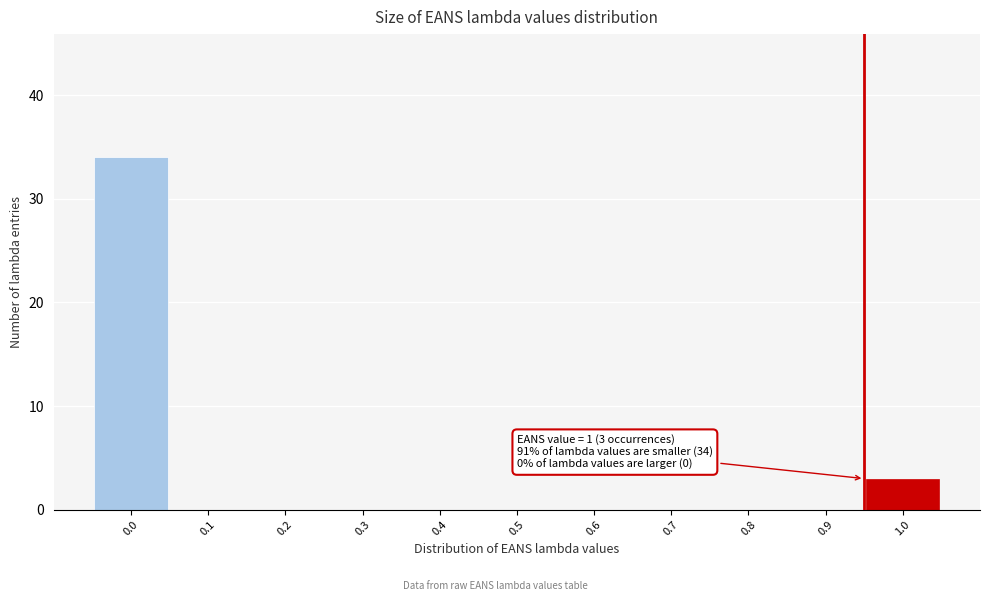

Reading right to left, list all the values displayed in this chart.

1.0=3	0.9=0	0.8=0	0.7=0	0.6=0	0.5=0	0.4=0	0.3=0	0.2=0	0.1=0	0.0=34